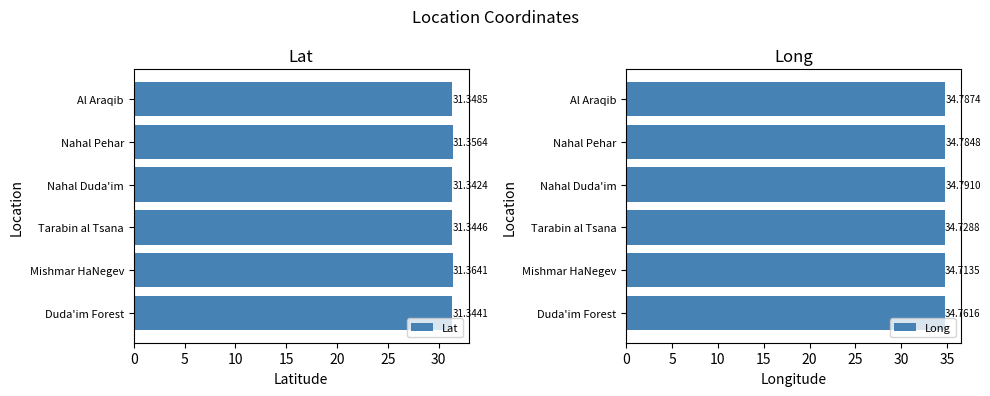

Is it true that Lat equals 31.4 at Mishmar HaNegev?

True